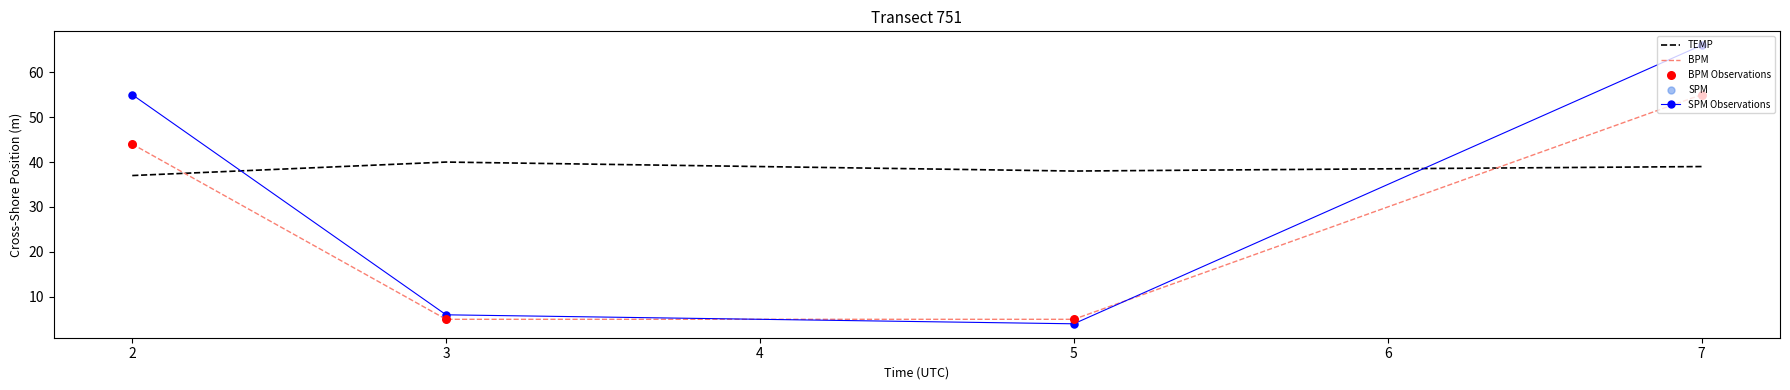

What is the total value across all series at 3?

51